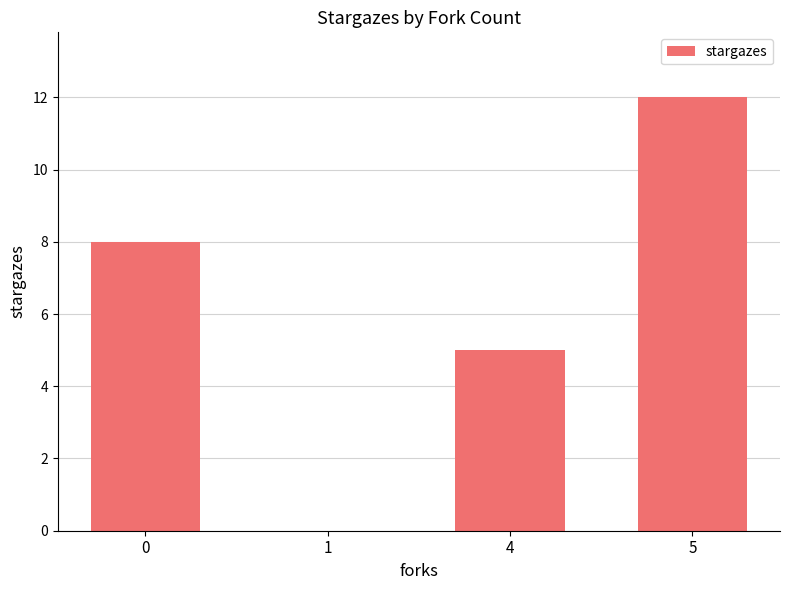

Between 4 and 5, which is larger?

5